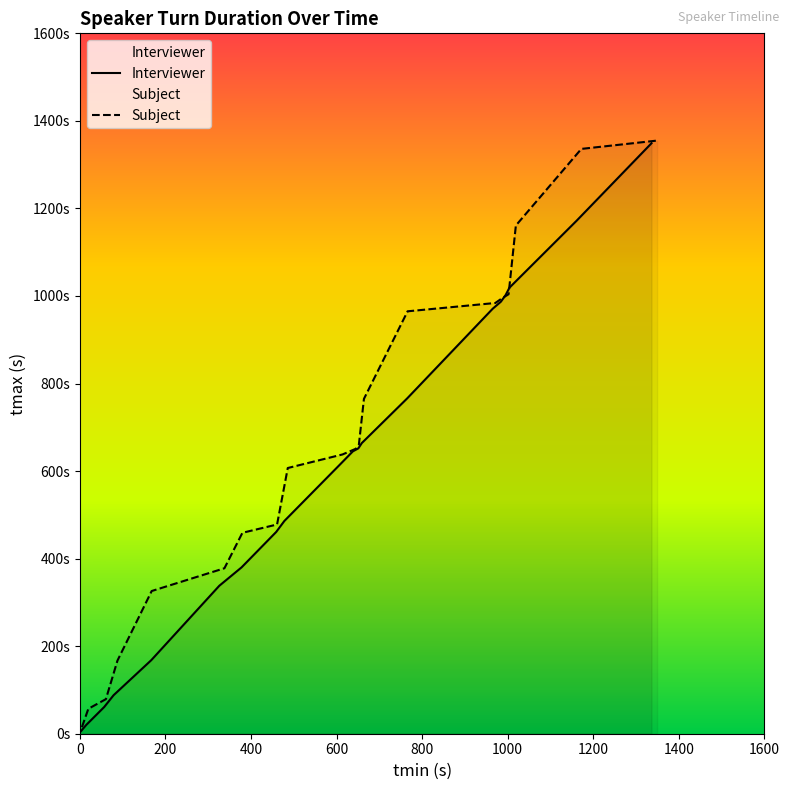

What is the average value of the Subject series?

654